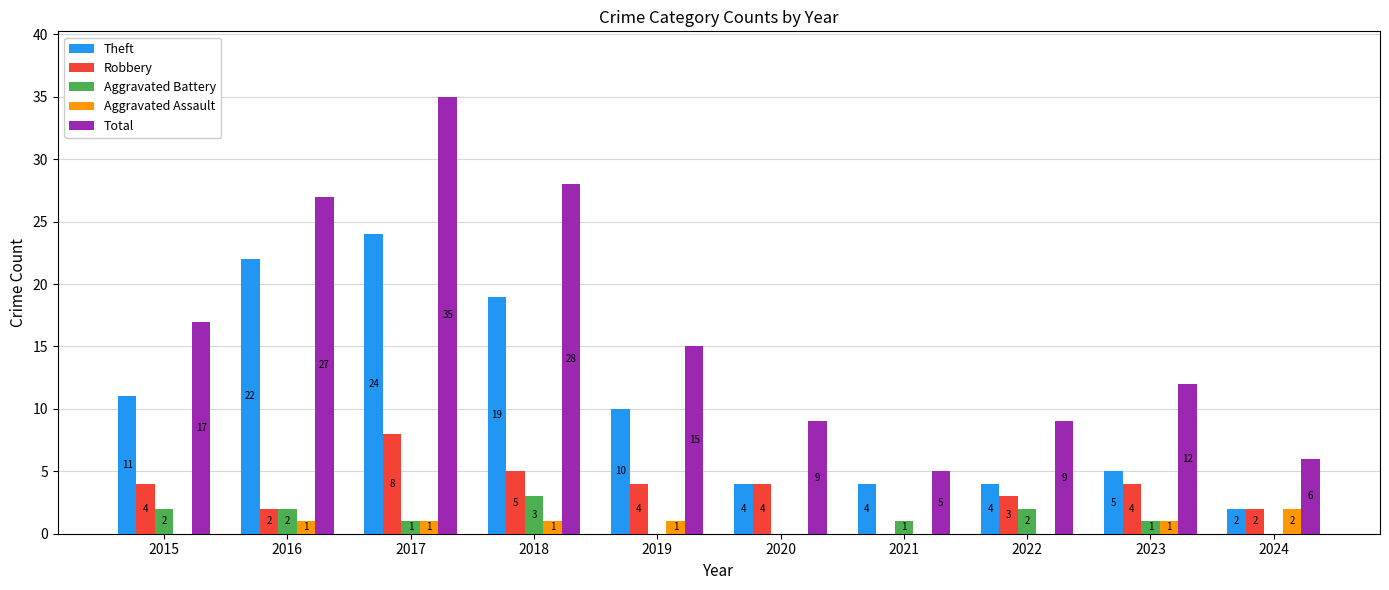

What is the sum of all Aggravated Battery values?

12